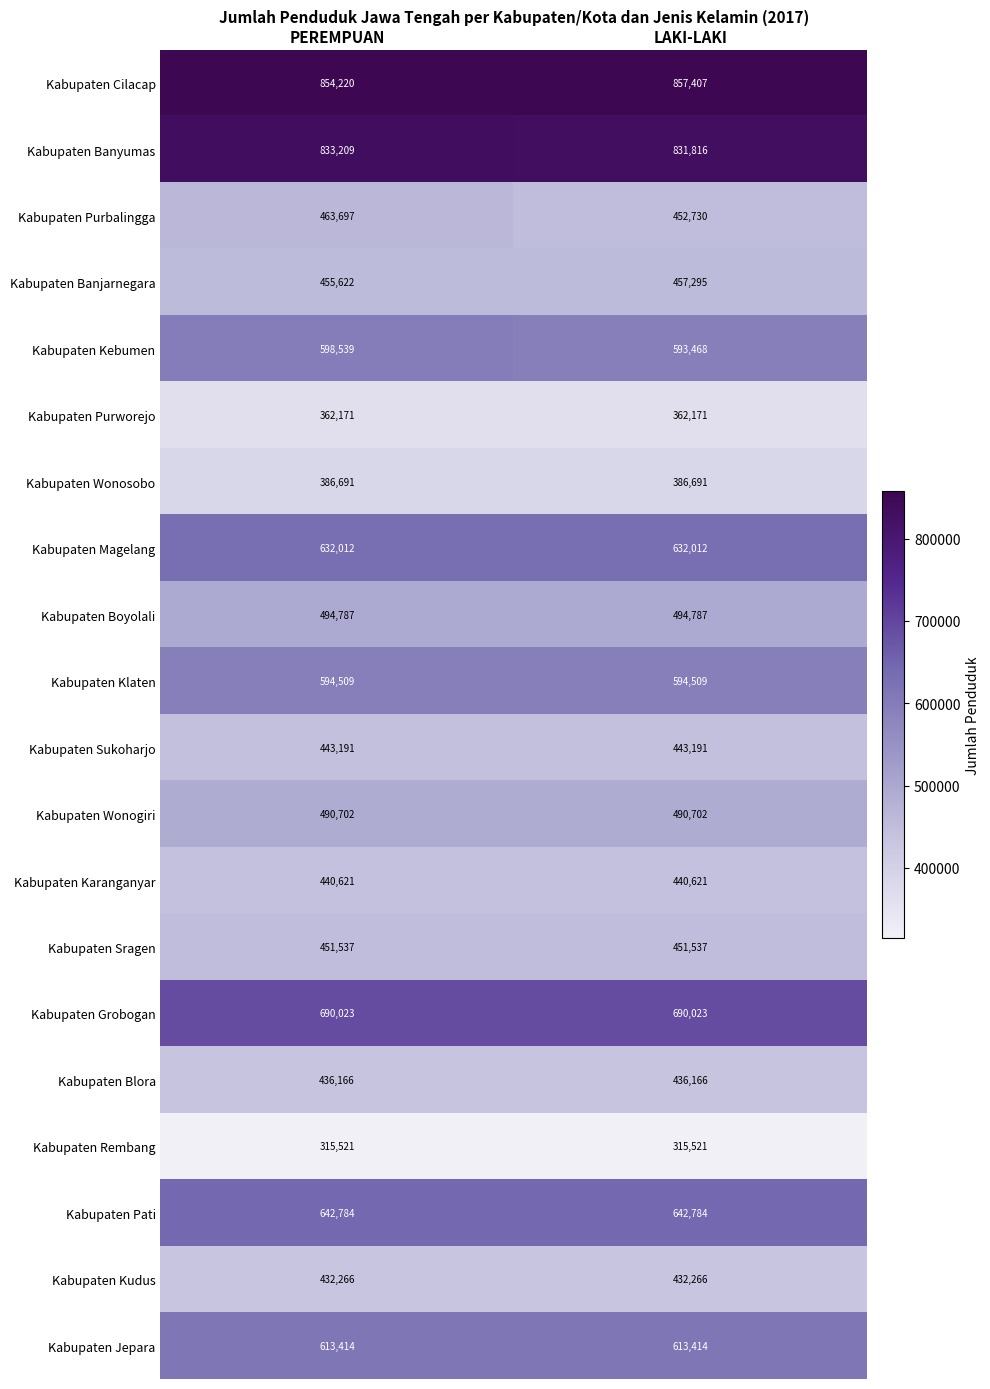

What is the maximum value for Kabupaten Sukoharjo?

443191